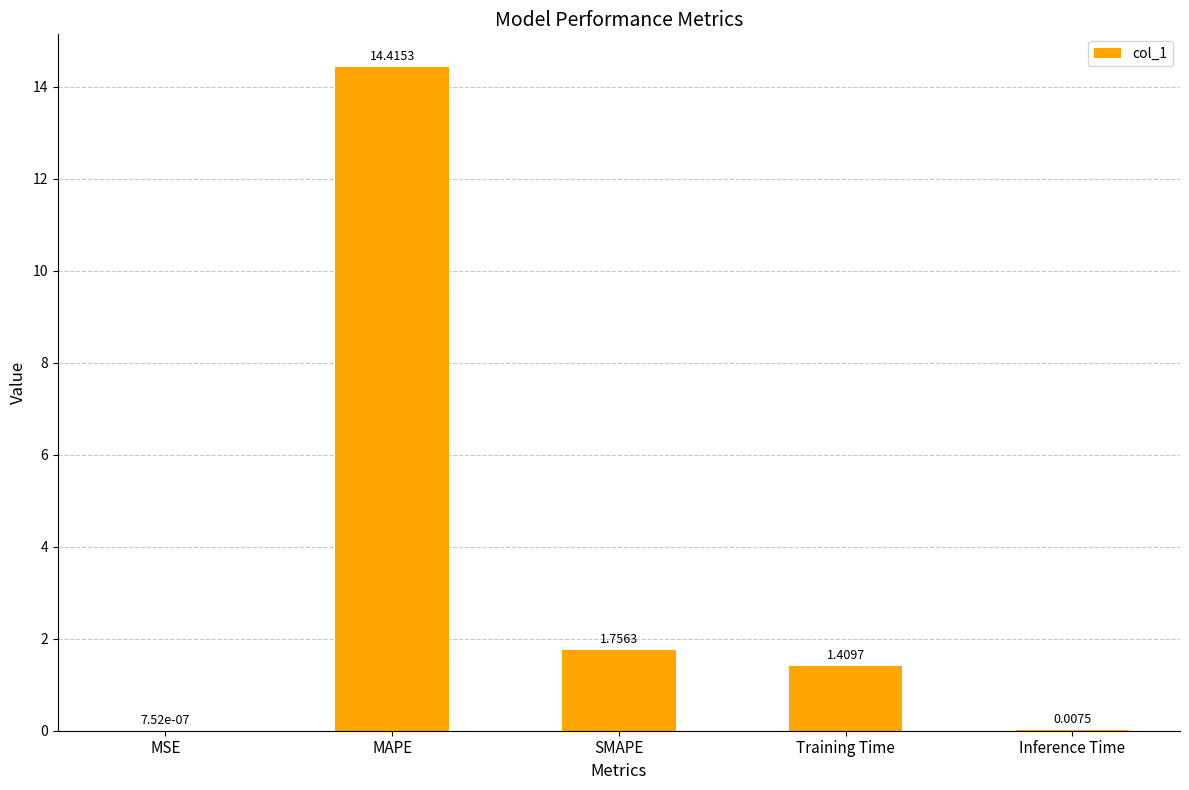

What is the maximum value shown in the chart?

14.4